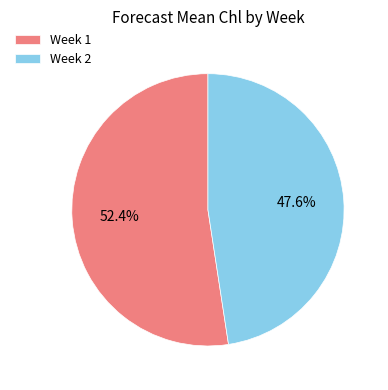

How many segments does this pie chart have?

2